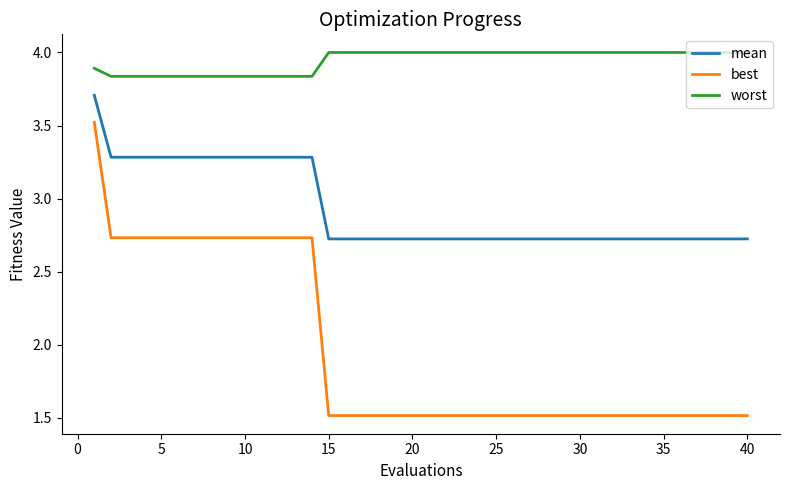

True or false: mean and best cross at least once.

False